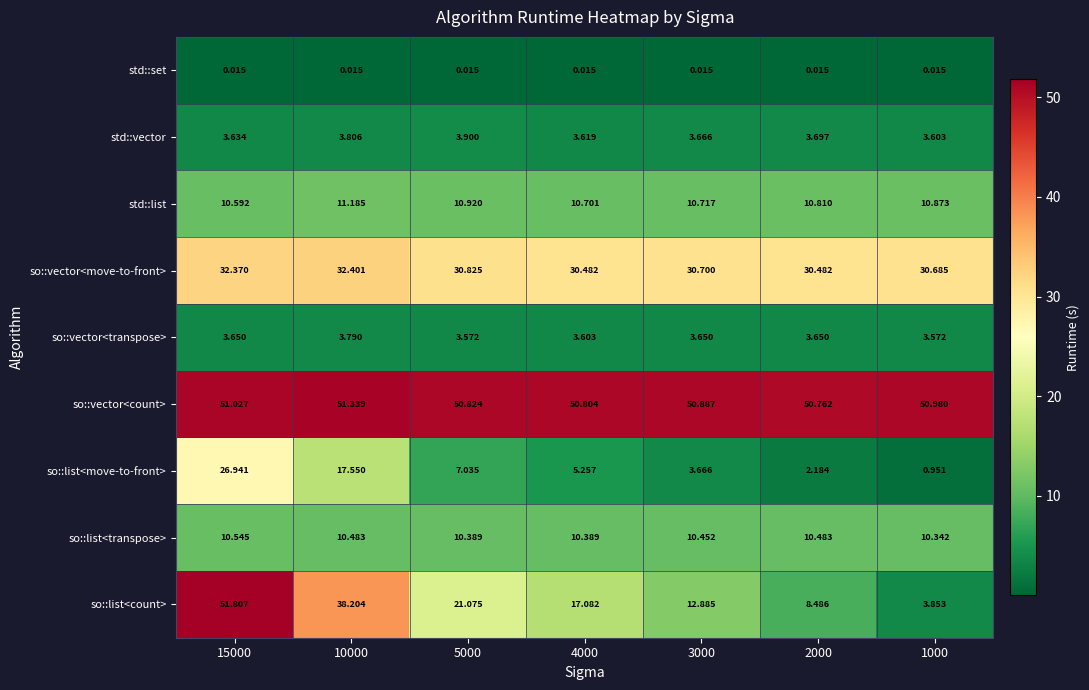

Rank the series at 4000 from highest to lowest value.

so::vector<count>, so::vector<move-to-front>, so::list<count>, std::list, so::list<transpose>, so::list<move-to-front>, std::vector, so::vector<transpose>, std::set